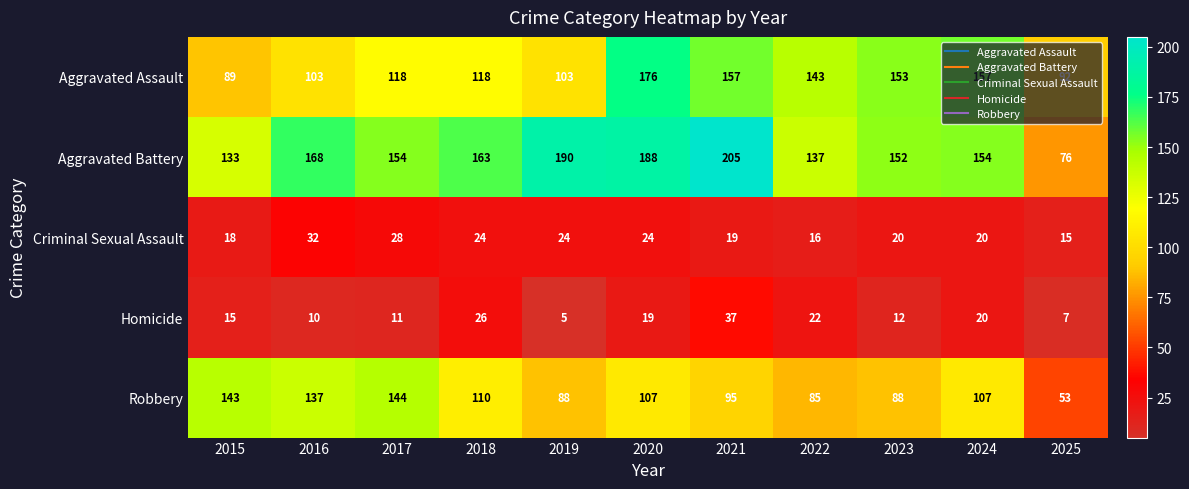

The Homicide series shows 23 at 2015. True or false?

False